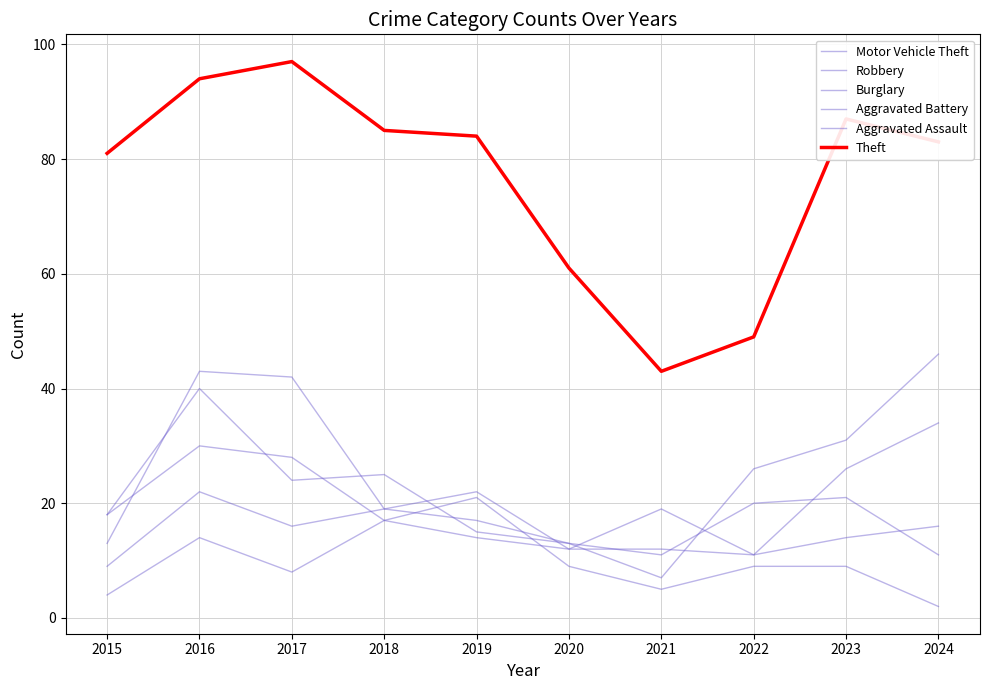

How many lines are shown in the chart?

6